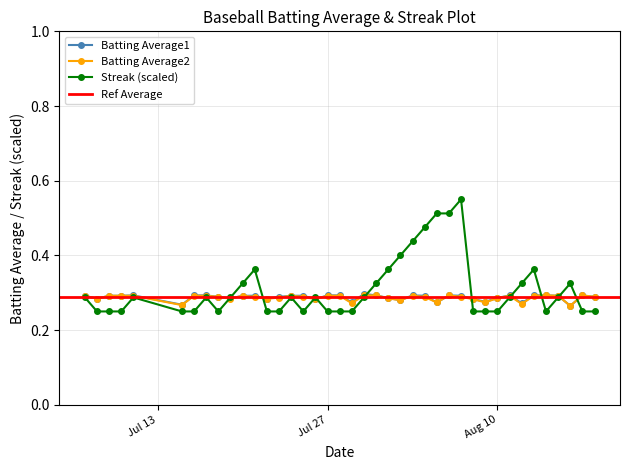

True or false: Batting Average1 and Batting Average2 intersect in this chart.

False